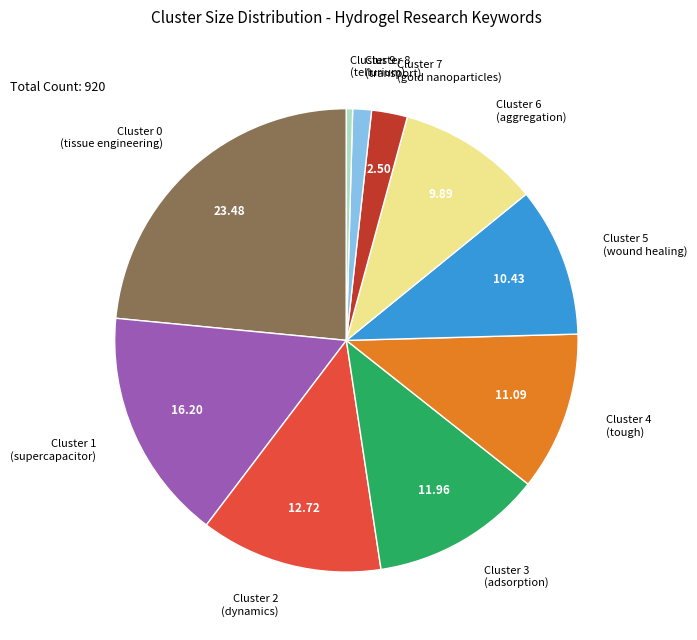

Between Cluster 0 (tissue engineering) and Cluster 9 (tellurium), which is larger?

Cluster 0 (tissue engineering)